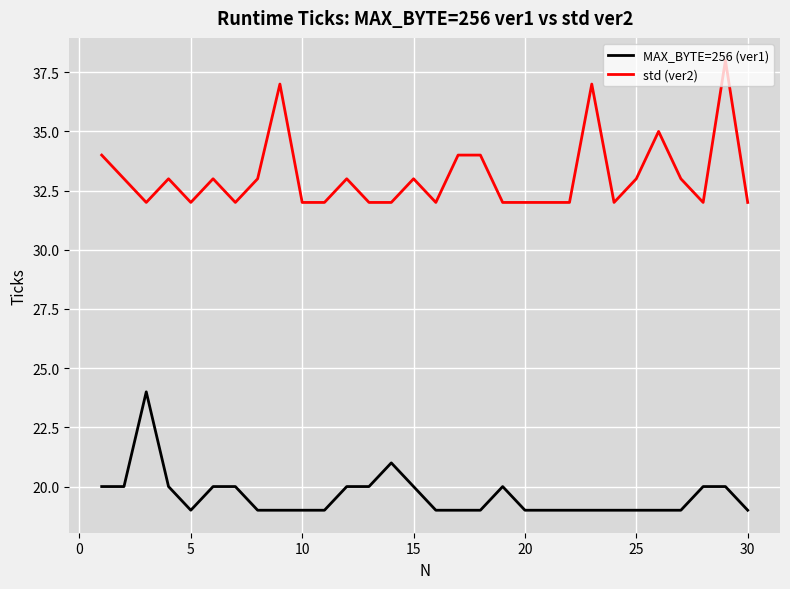

What is the difference between the maximum and minimum values in the MAX_BYTE=256 (ver1) series?

5